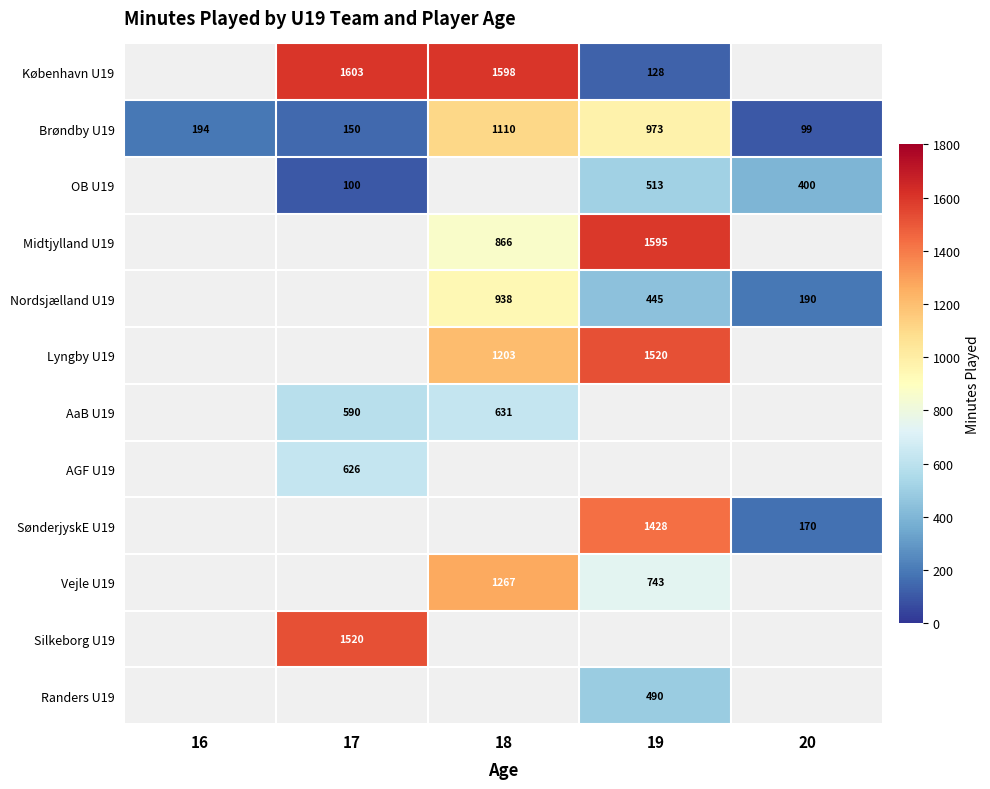

Which category has the highest value across all series?

17